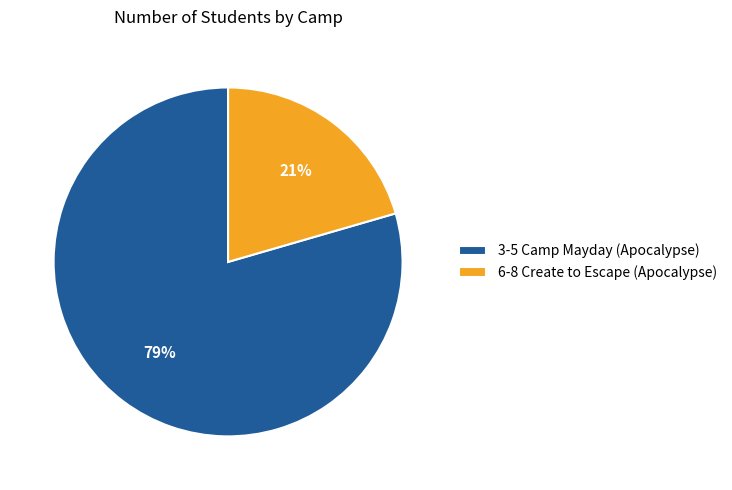

True or false: 3-5 Camp Mayday (Apocalypse) accounts for 94% of the total.

False